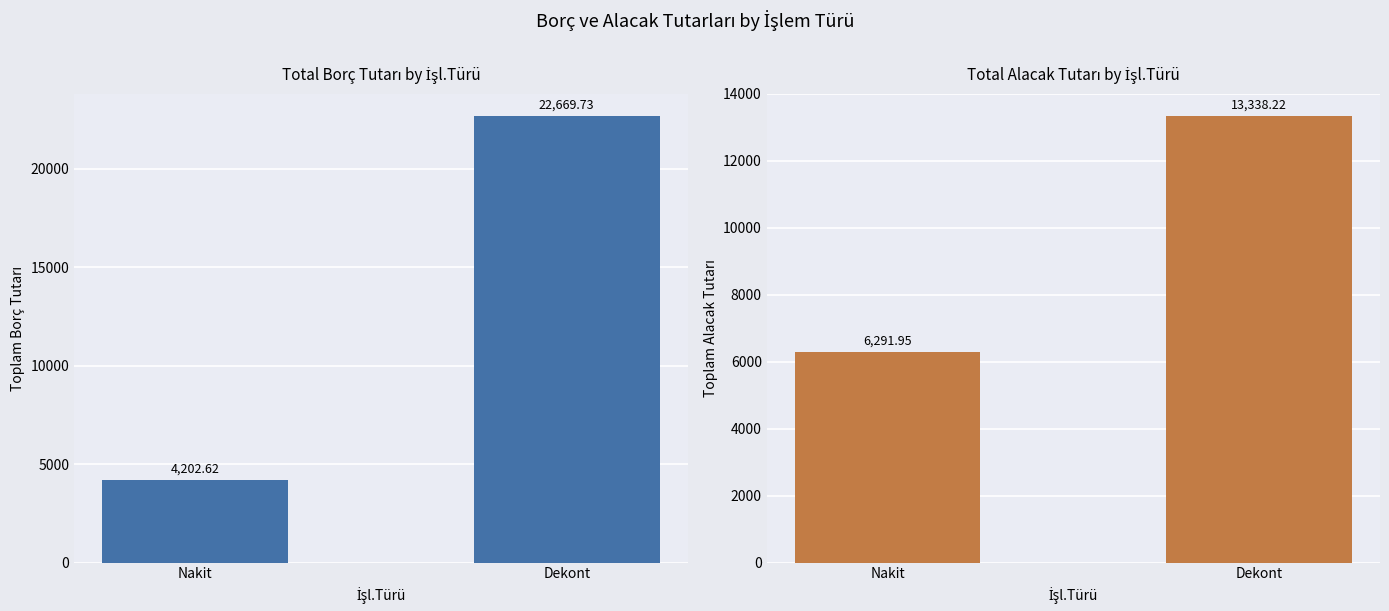

What is the spread (max minus min) of values at Dekont?

9331.5